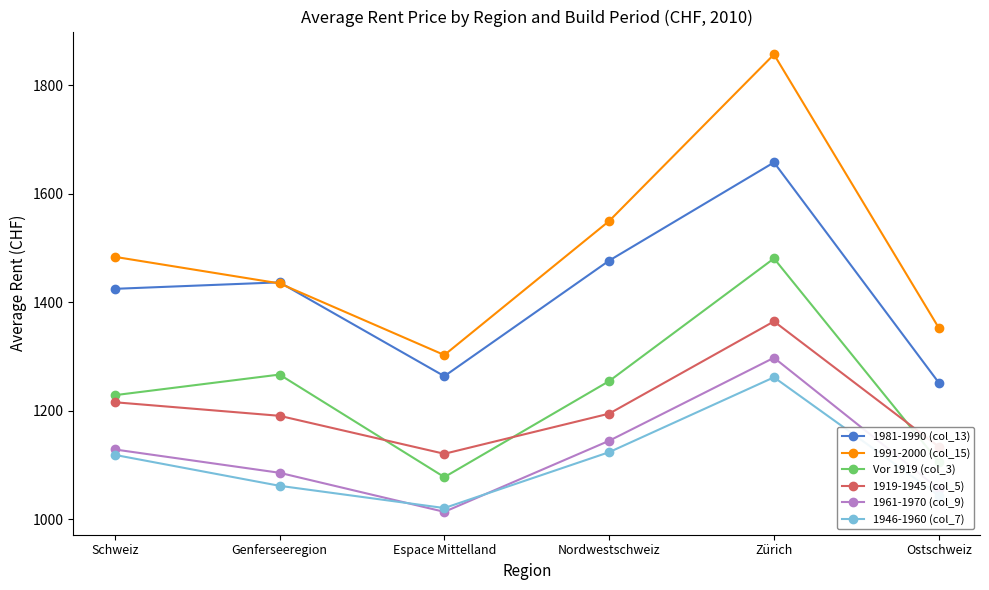

The value of 1991-2000 (col_15) at Ostschweiz is 2208. True or false?

False